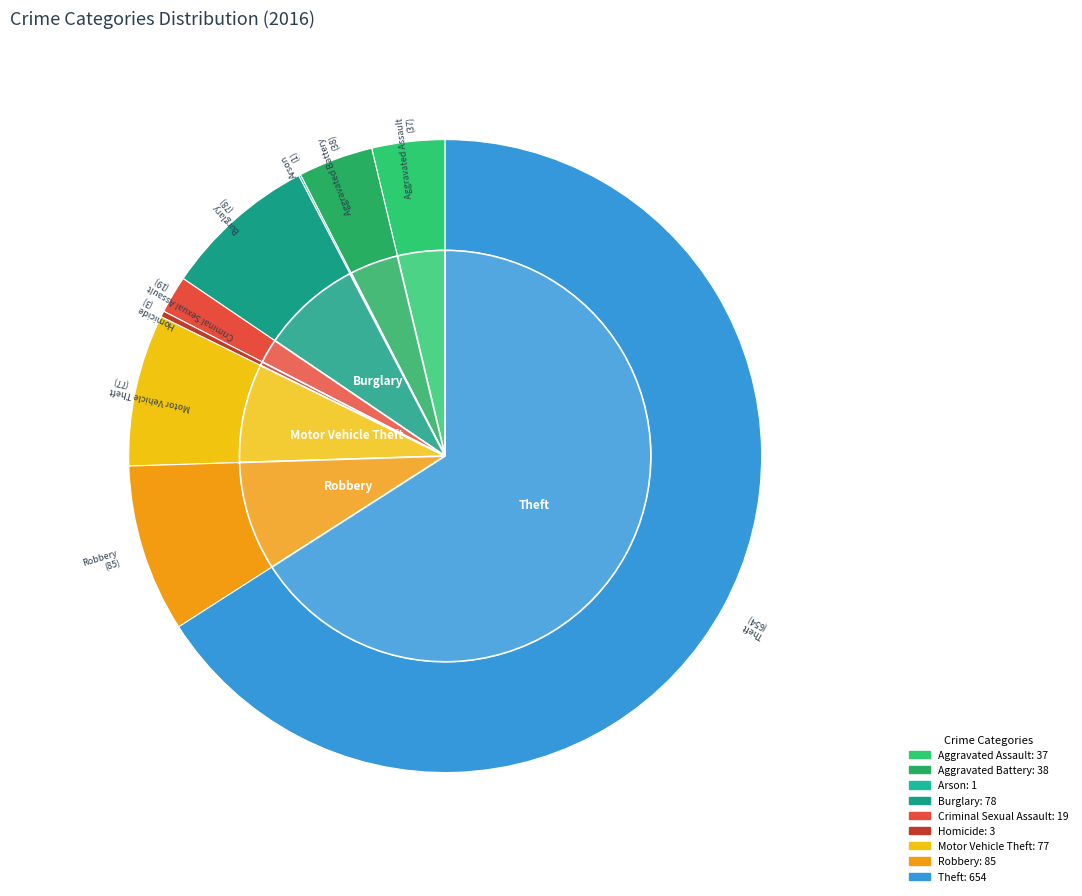

To the nearest percent, what portion does Aggravated Battery represent?

4%